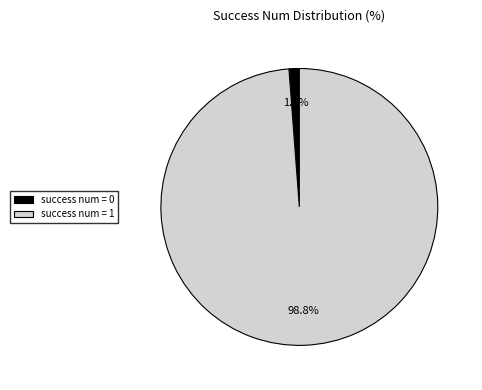

Does any single category account for the majority?

Yes